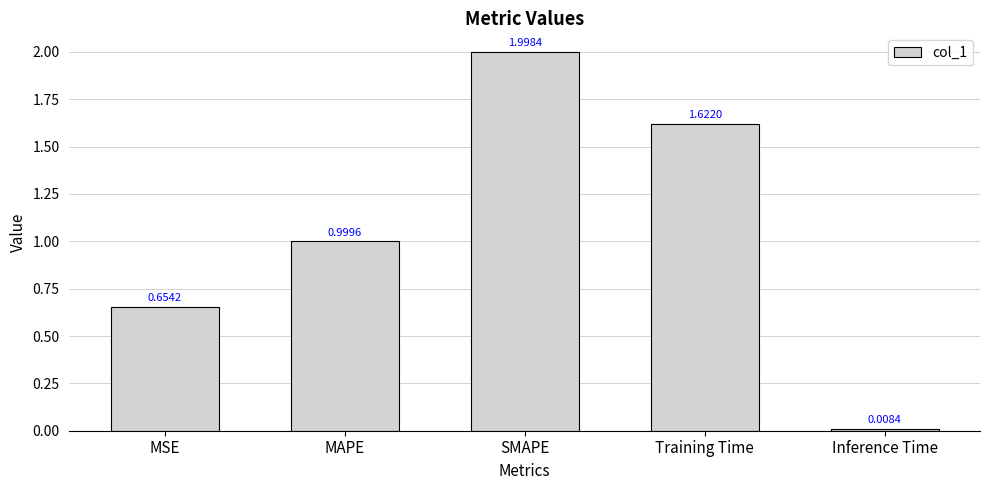

What is the average value?

1.1